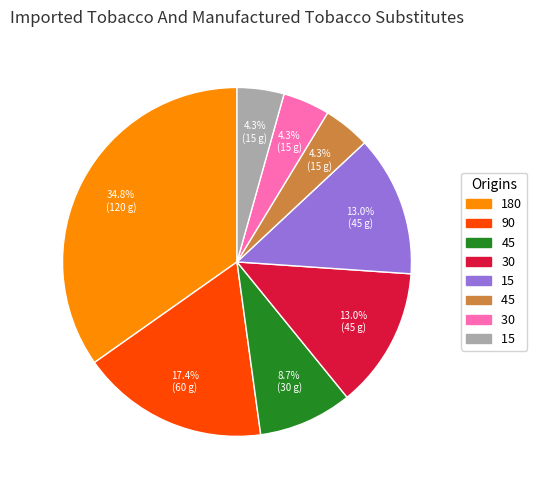

Does any single category account for the majority?

No